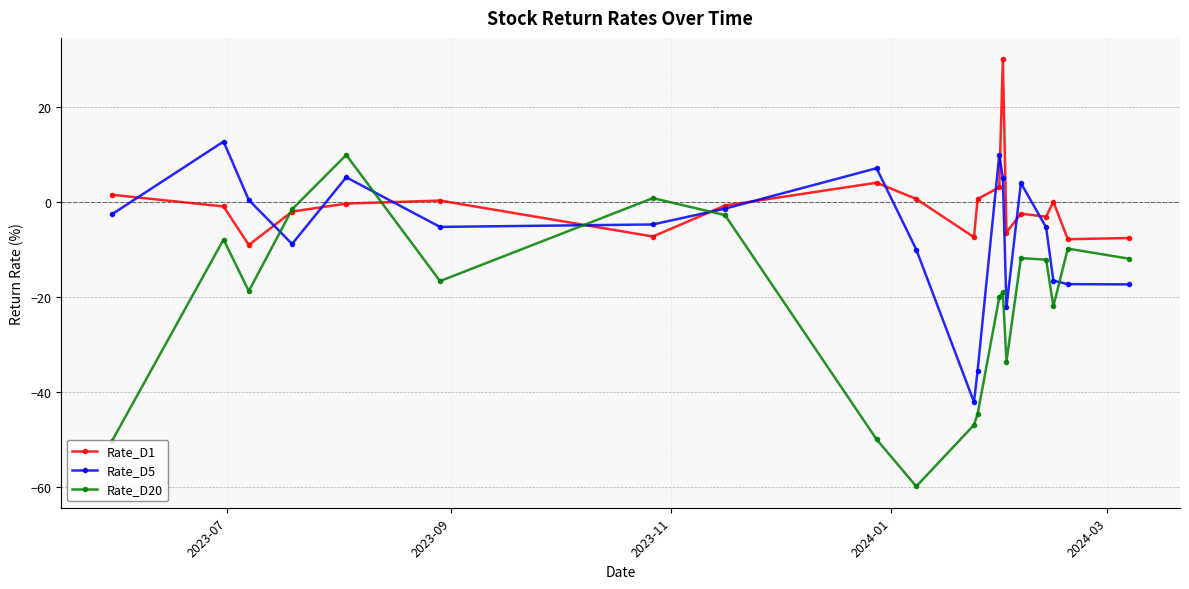

Which series has the largest range (max minus min)?

Rate_D20